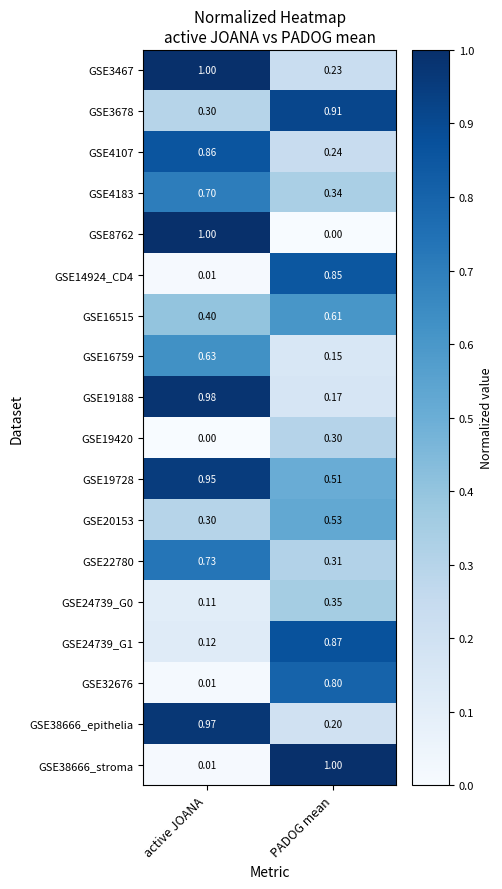

Is the value of GSE8762 at active JOANA greater than the value of GSE4183 at active JOANA?

Yes